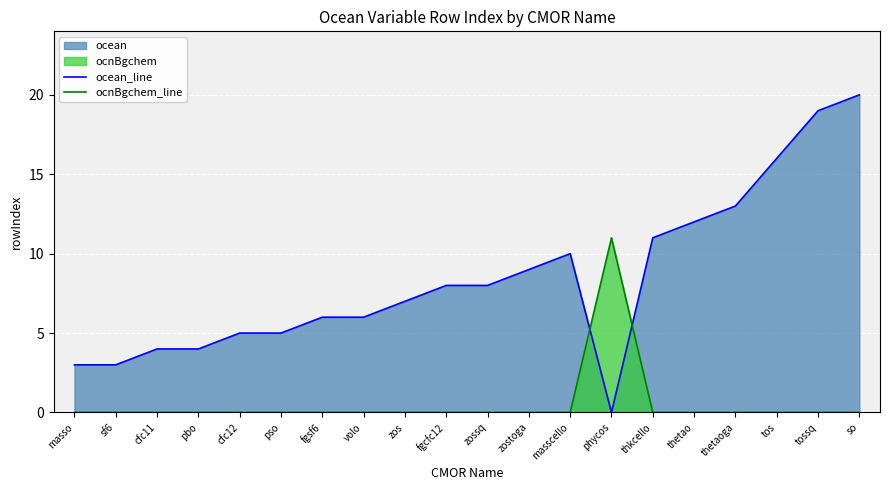

At which label is ocnBgchem_line closest to 5?

masso